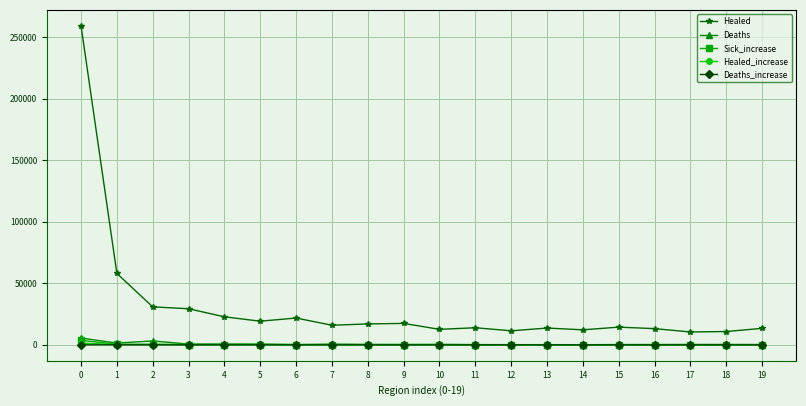

What is the total value across all series at 9?

18018